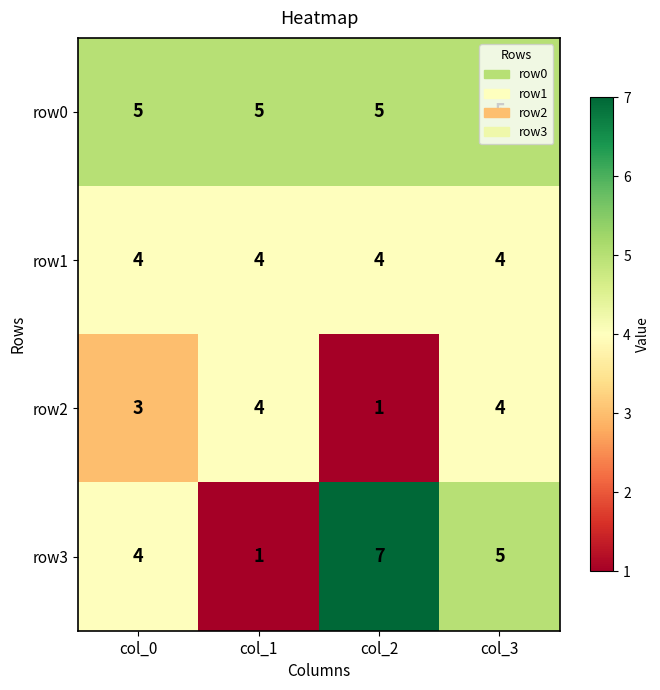

True or false: row2 has a value of 2 at col_3.

False